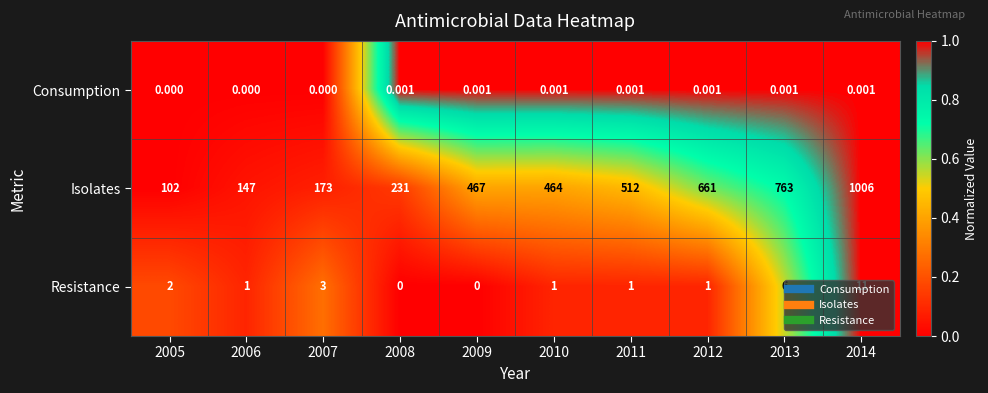

At 2014, list the series in order from smallest to largest.

Consumption, Resistance, Isolates